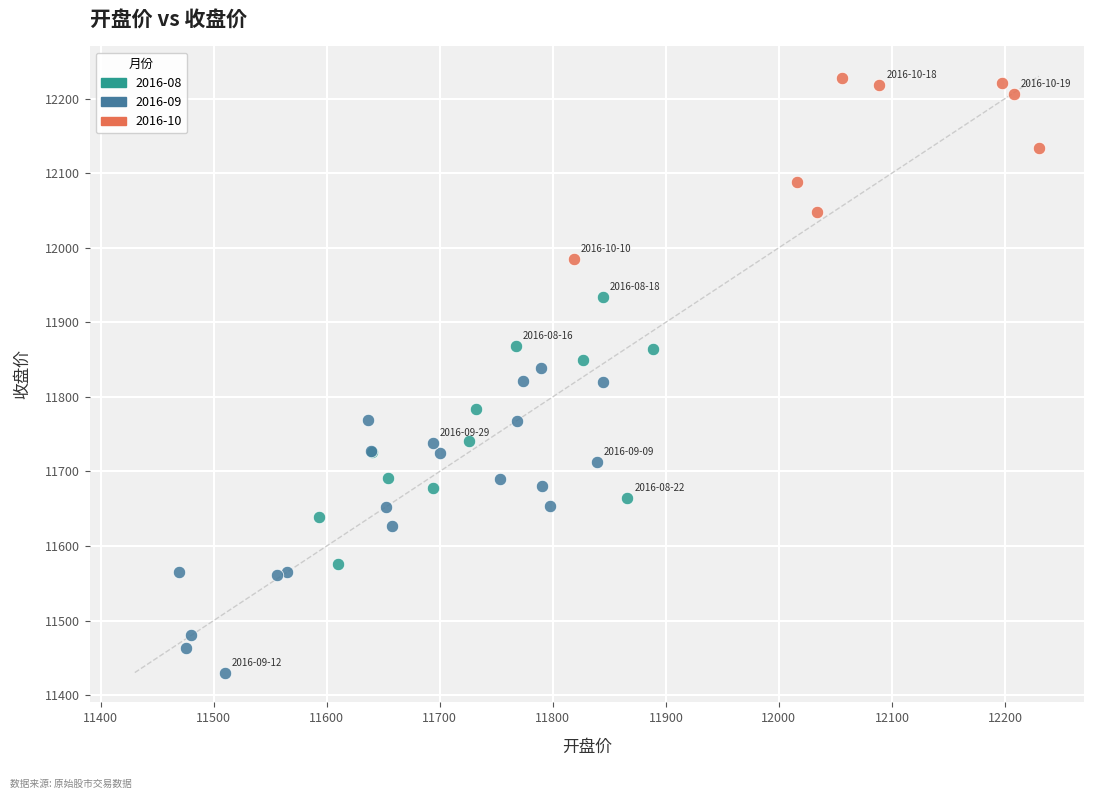

Which series contains the highest Y value?

2016-10